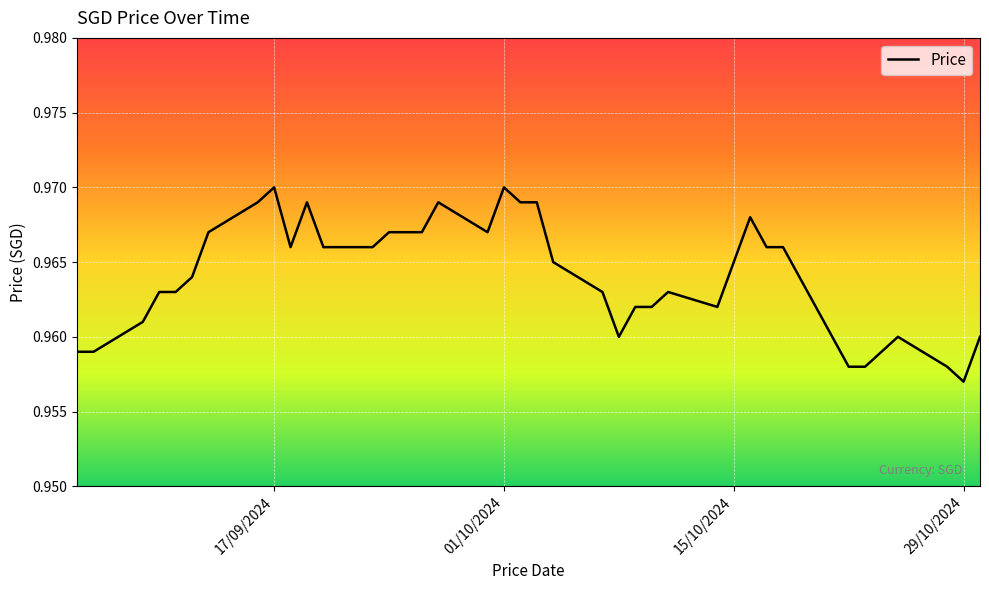

At which category does the chart reach its minimum across all series?

29/10/2024